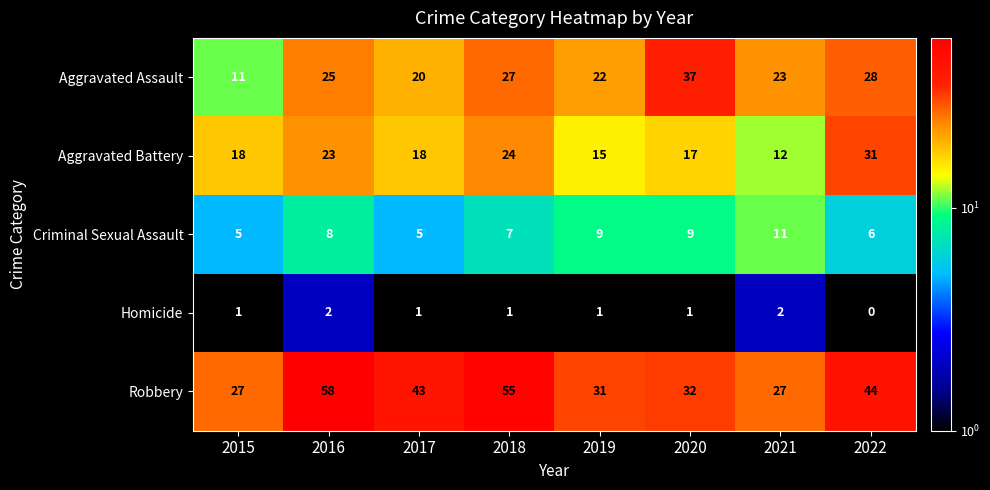

At 2019, list the series in order from largest to smallest.

Robbery, Aggravated Assault, Aggravated Battery, Criminal Sexual Assault, Homicide